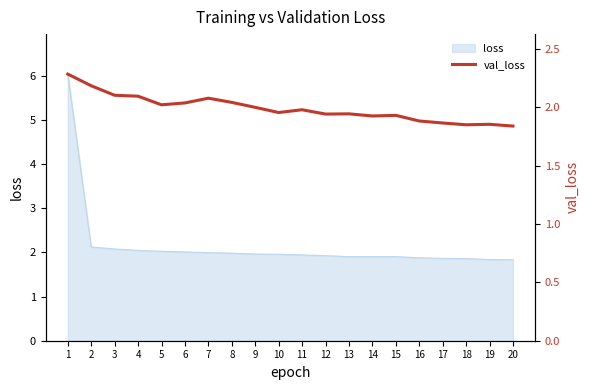

What is the change in value from 9 to 13?

-0.1